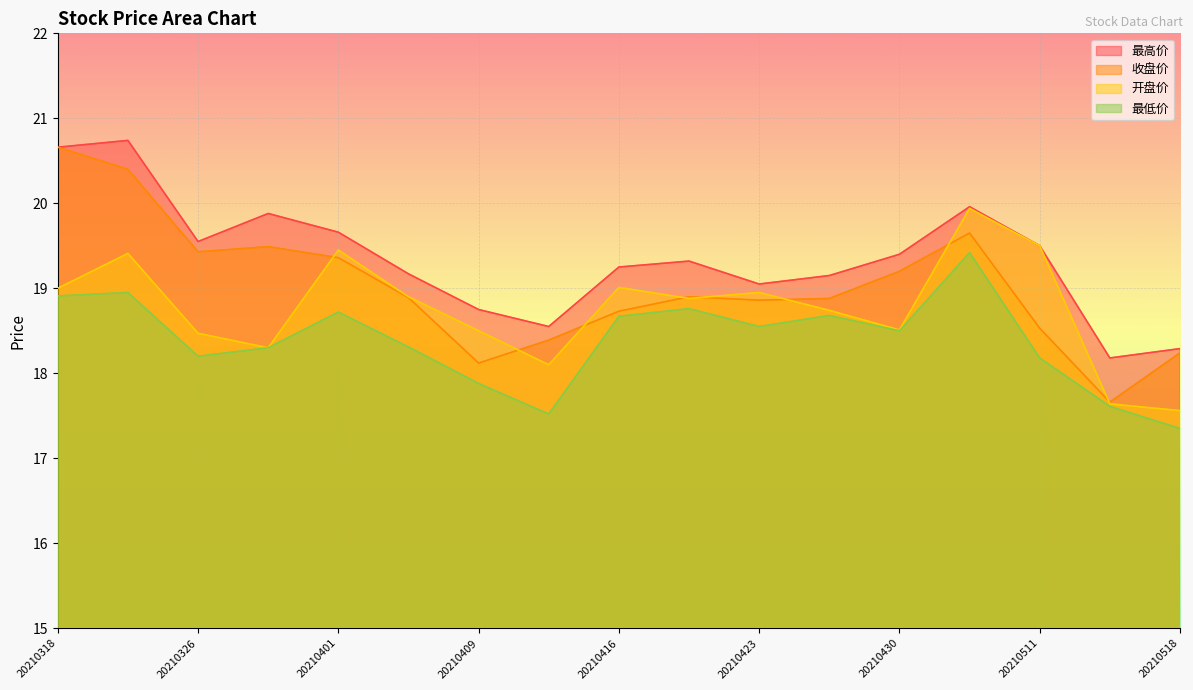

What is the approximate value of 收盘价 at 20210416?

18.7